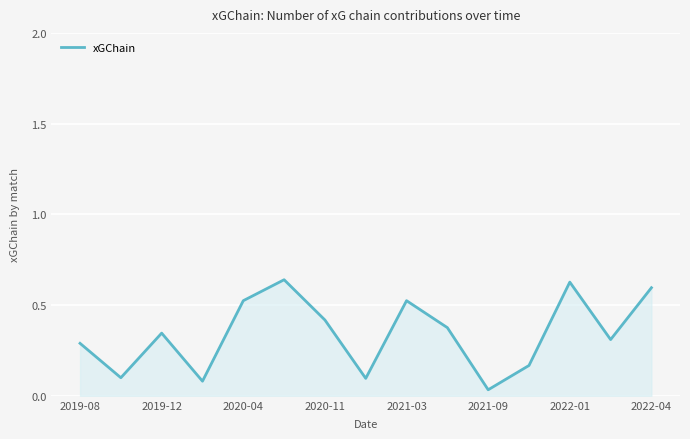

Is this an area chart (filled region under the line)?

Yes